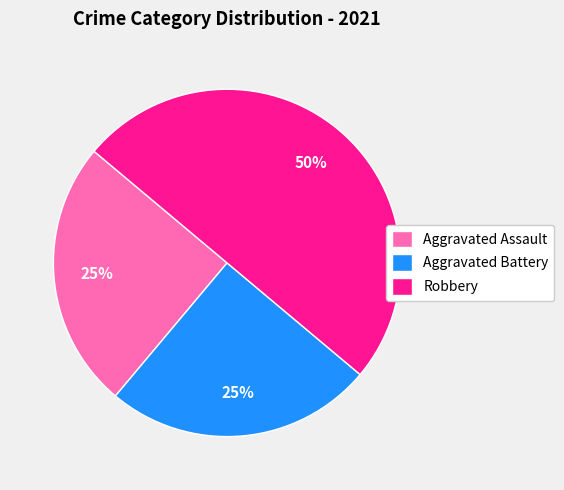

To the nearest percent, what percentage of the pie is Robbery?

50%